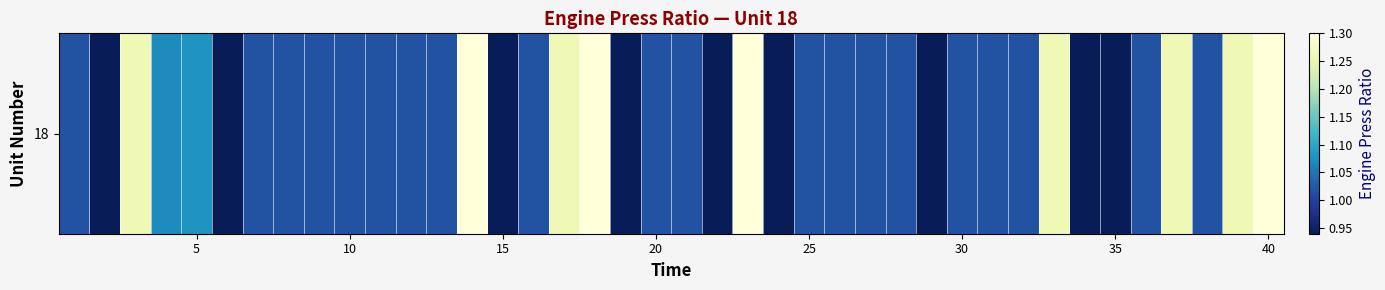

What is the difference between the maximum and minimum values?

0.4